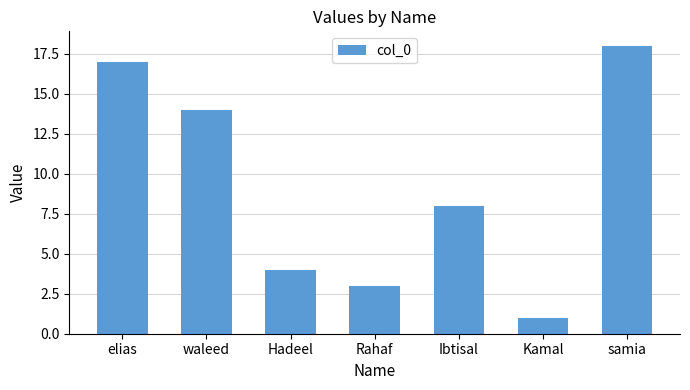

How many bars are there in total?

7